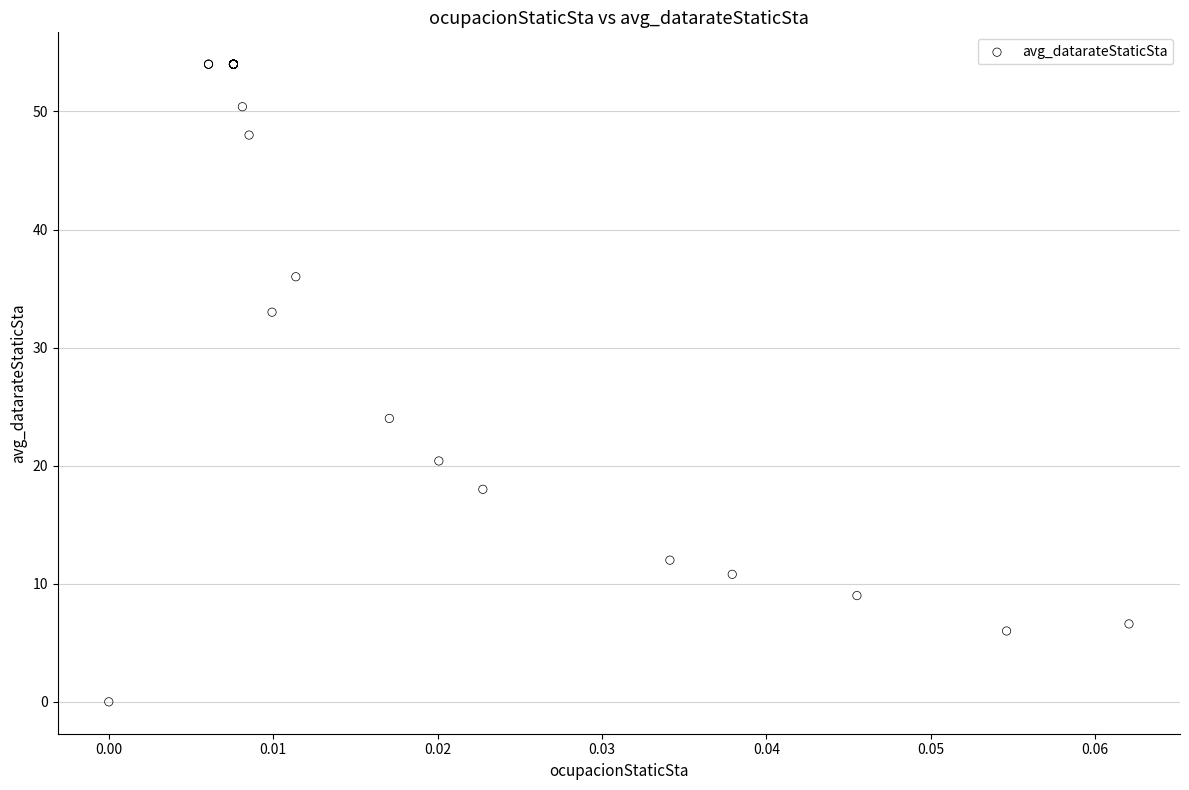

What Y value in the scatter plot is closest to 27?

24.0